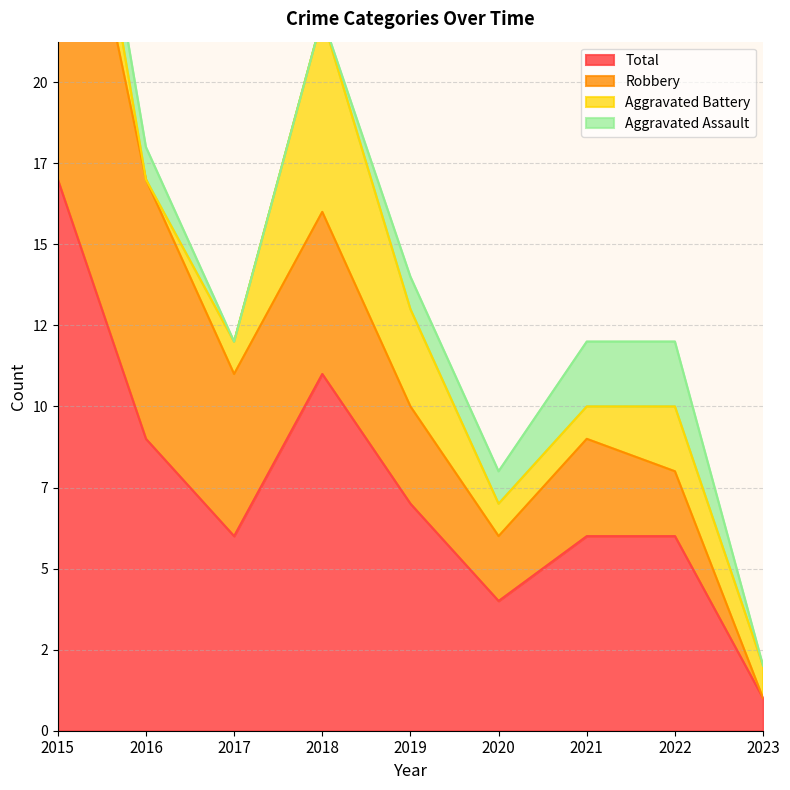

What is the greatest value displayed?

17